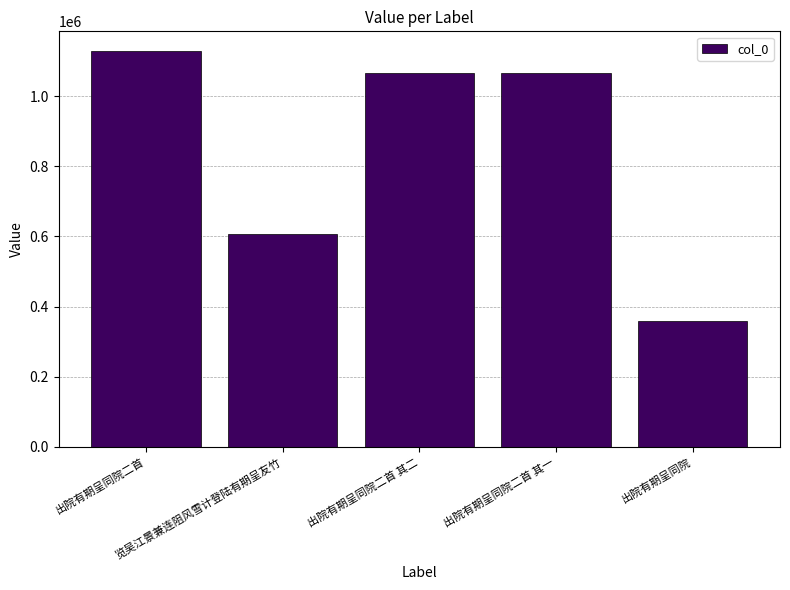

Is it true that the value at 览吴江景兼连阻风雪计登陆有期呈友竹 is 154384?

False